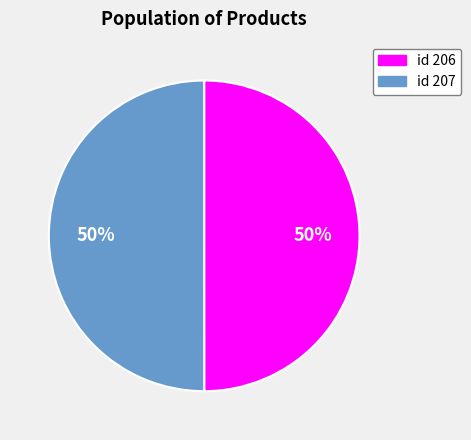

To the nearest percent, what is the average slice percentage?

50%